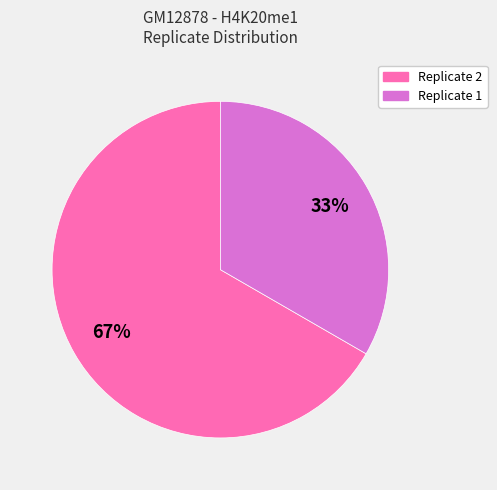

Count the number of slices in the pie.

2